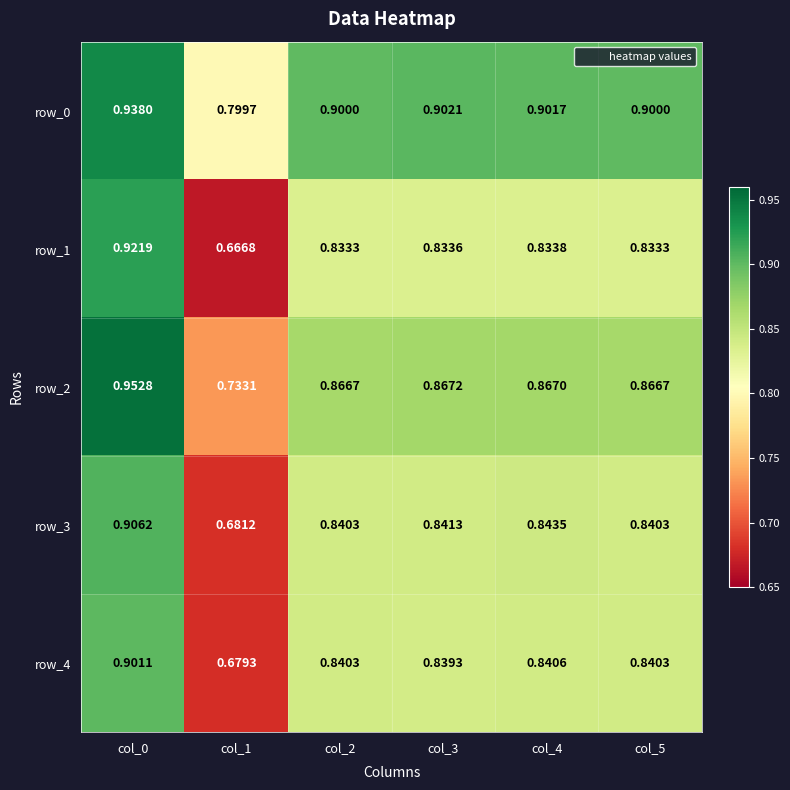

At which category is the sum across all series the highest?

col_0